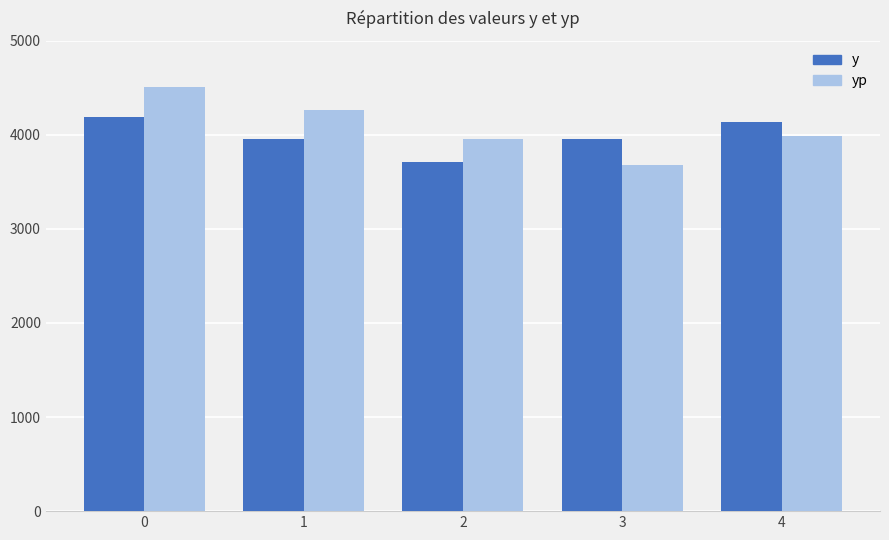

Rank the series at 1 from highest to lowest value.

yp, y